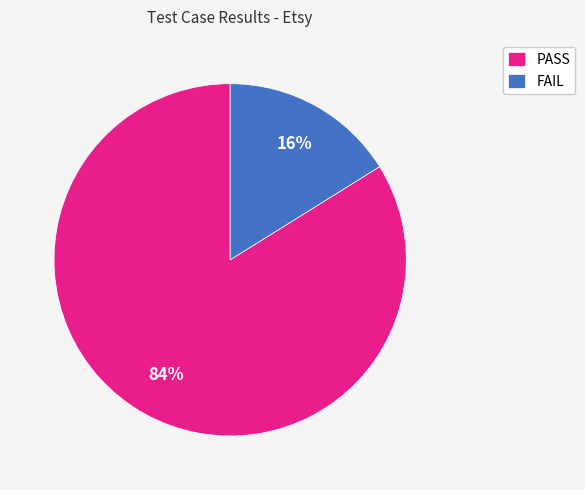

To the nearest percent, what is the difference between the largest and smallest slice percentages?

68%